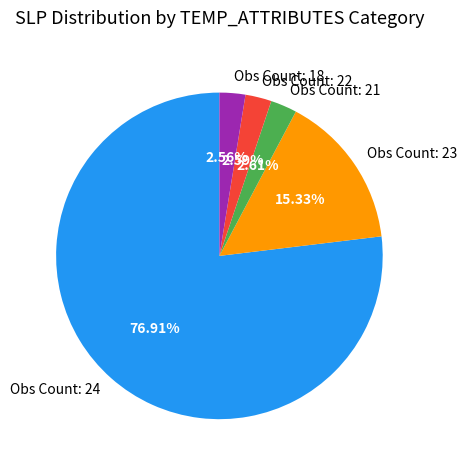

Combined, do Obs Count: 23 and Obs Count: 24 account for over 50%?

Yes